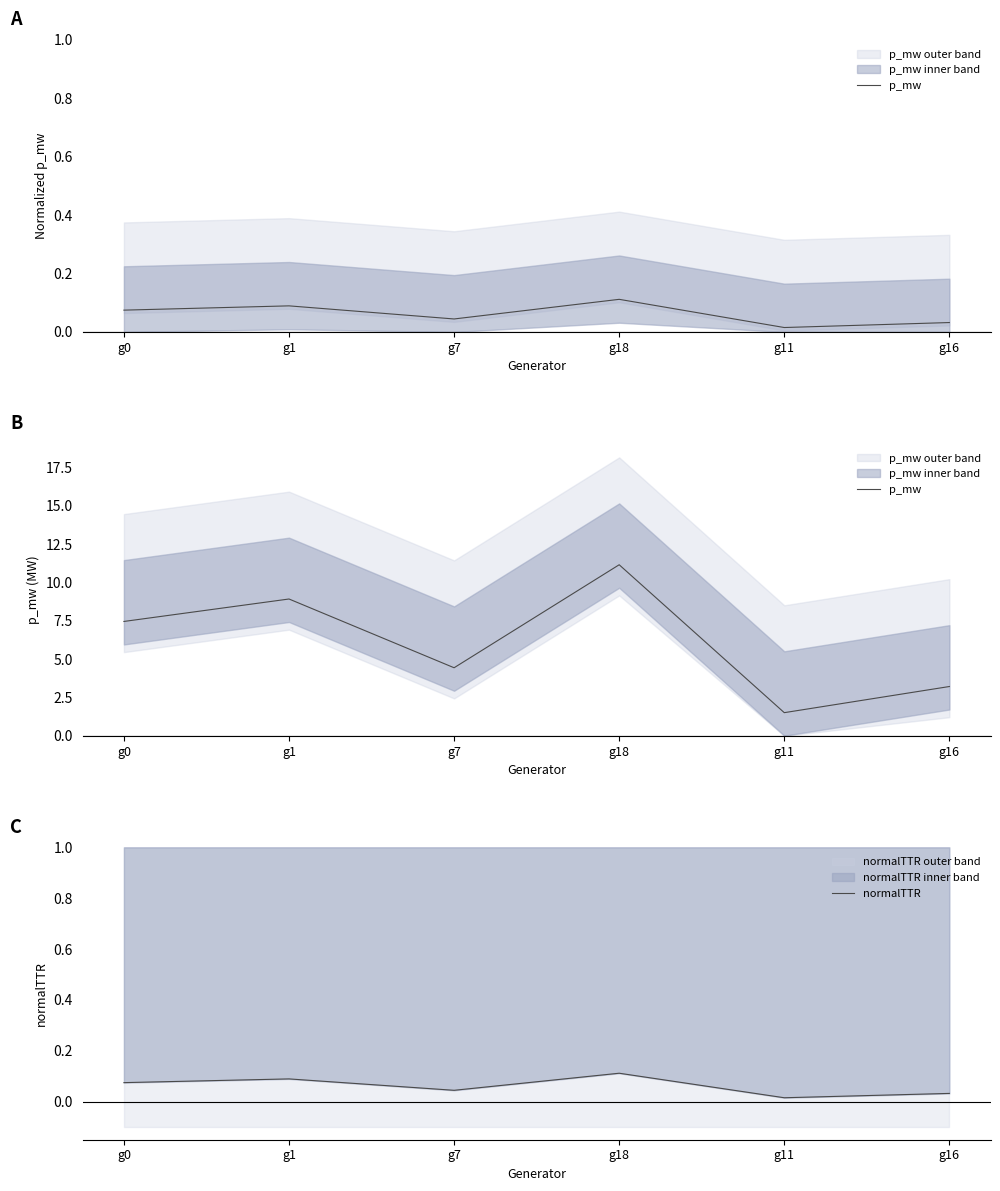

At how many categories does at least one series exceed 10?

1